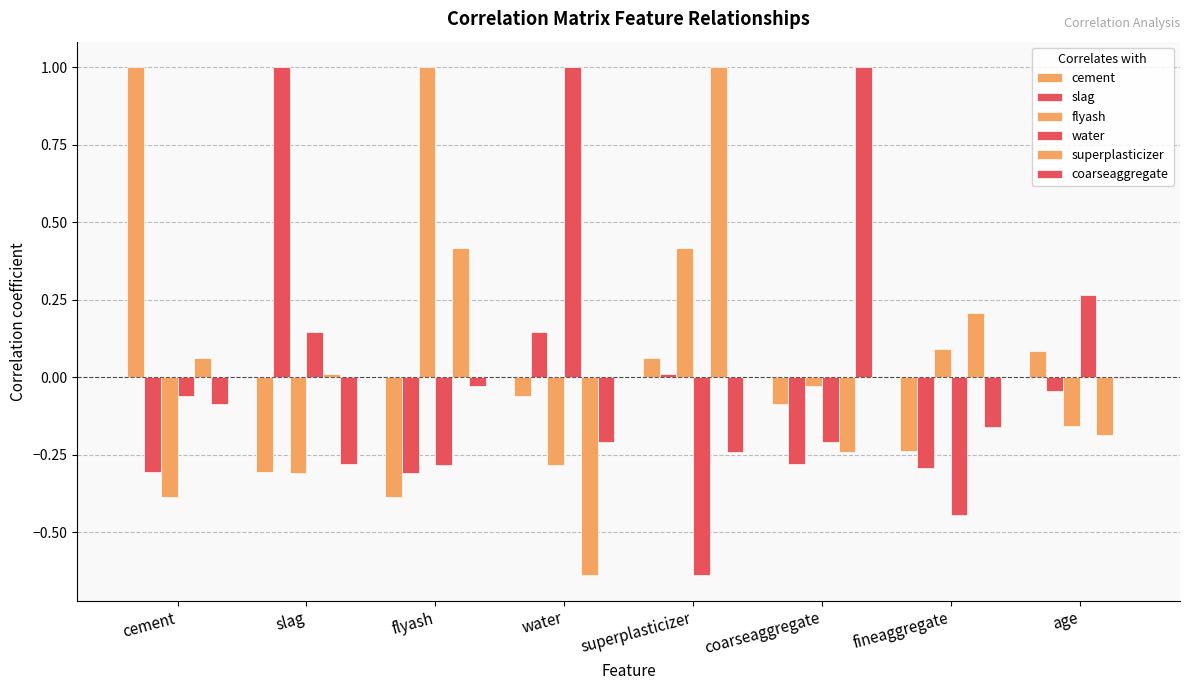

How many distinct data groups are displayed?

6